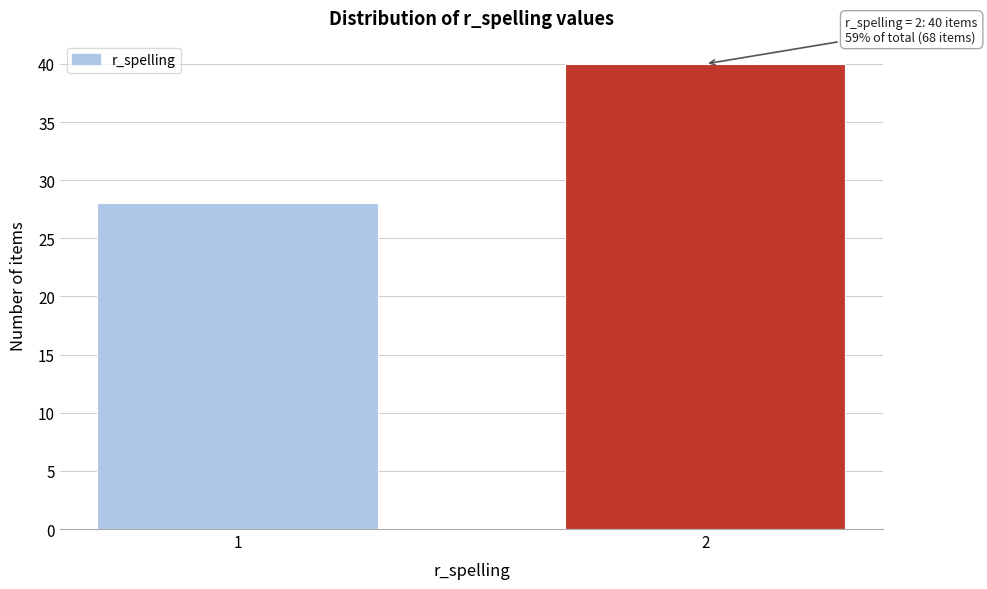

Reading left to right, extract all data points from this chart.

1=28	2=40